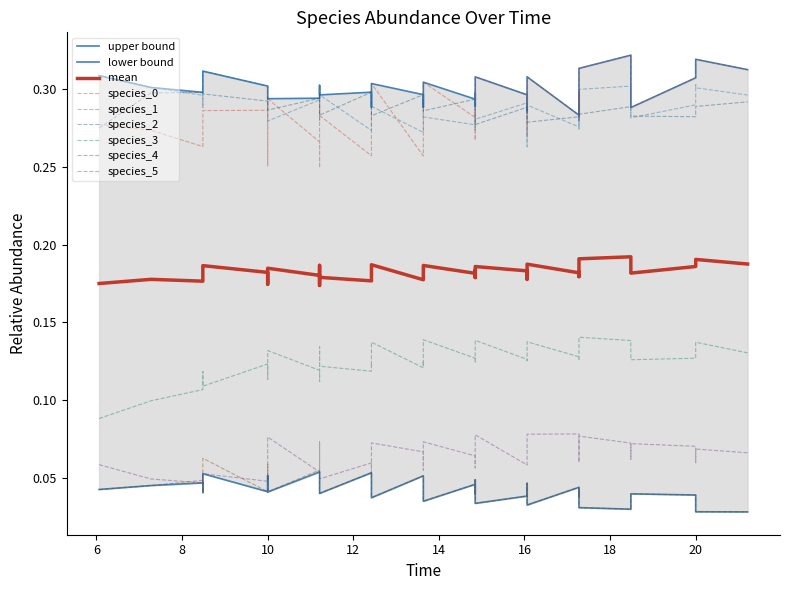

Does the chart display data point markers on the line(s)?

No